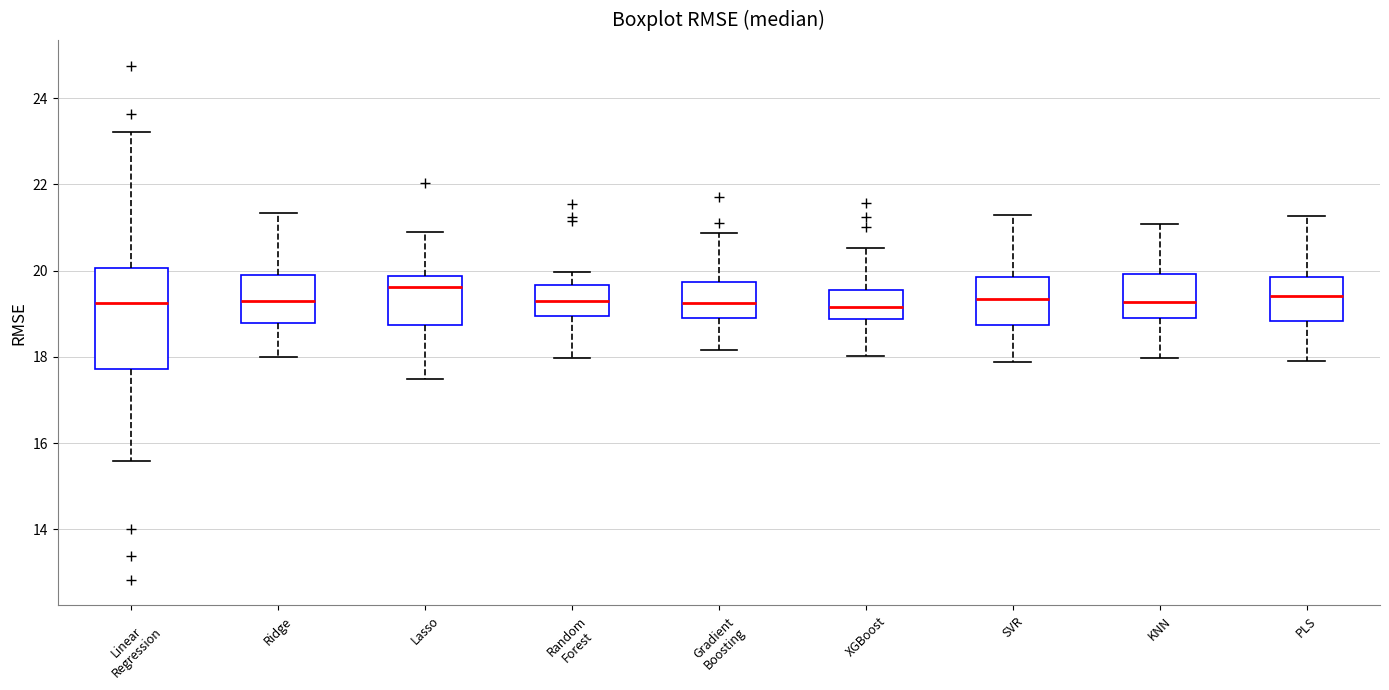

Comparing the boxes themselves (not the whiskers), which one is the tallest?

Linear Regression